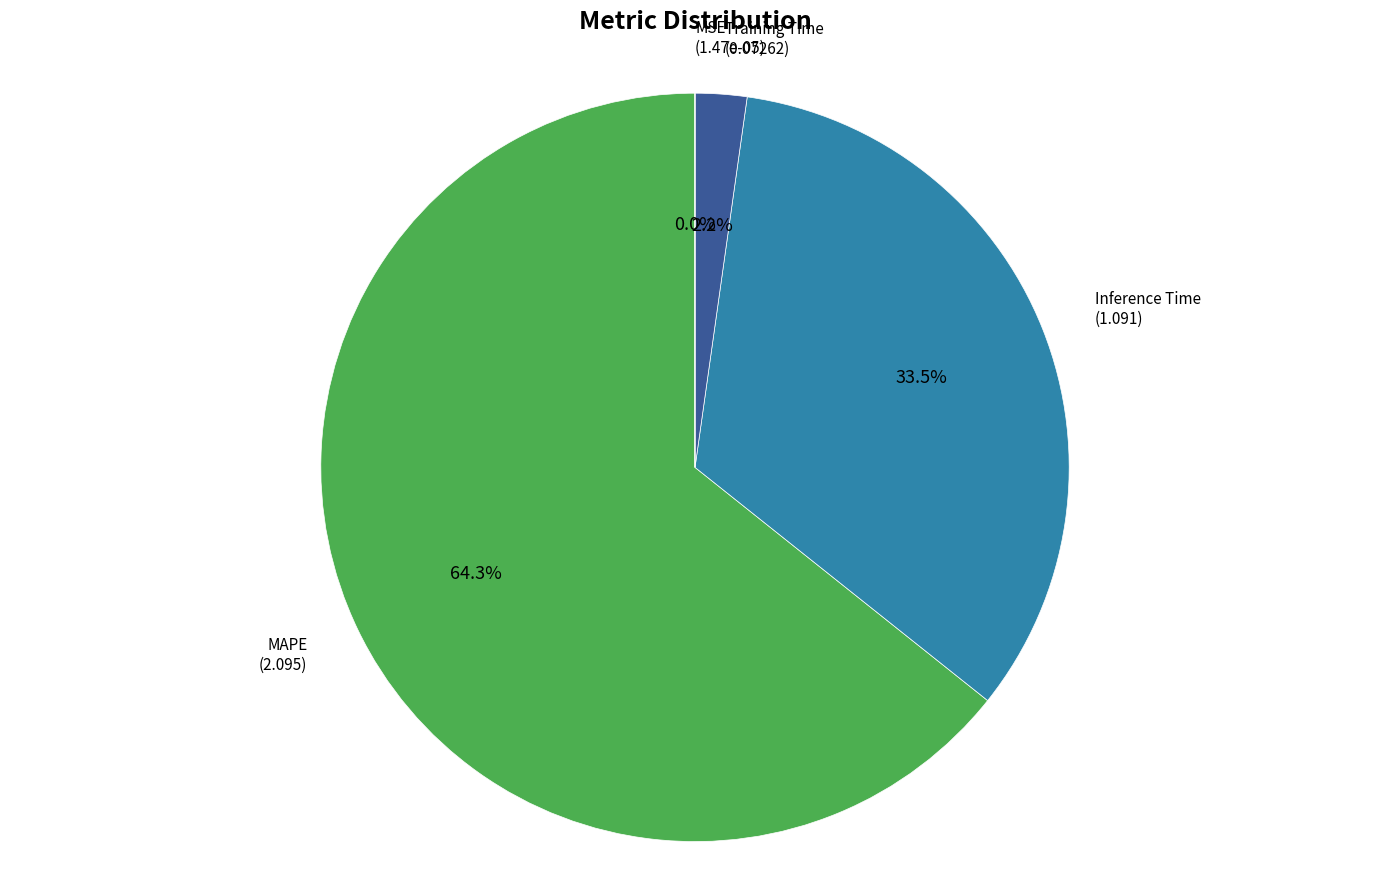

Which slice is the largest?

MAPE